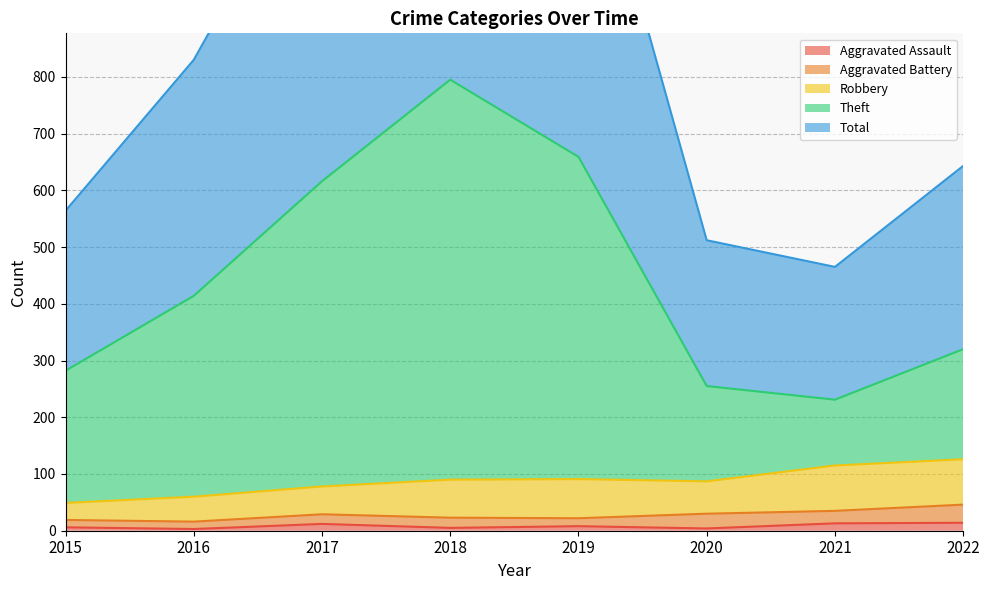

The value of Aggravated Assault at 2022 is 14. True or false?

True